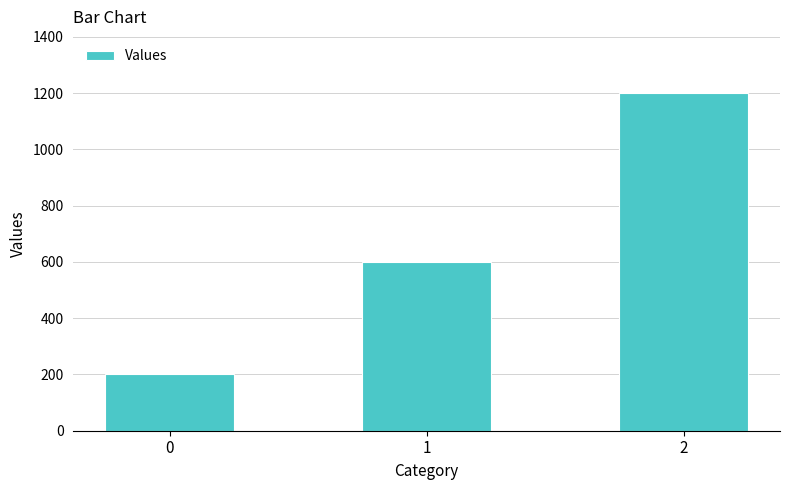

How many series are shown in this chart?

1